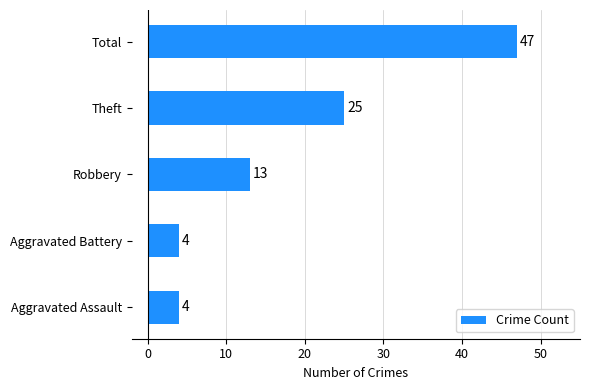

How many values are between 4 and 25?

4